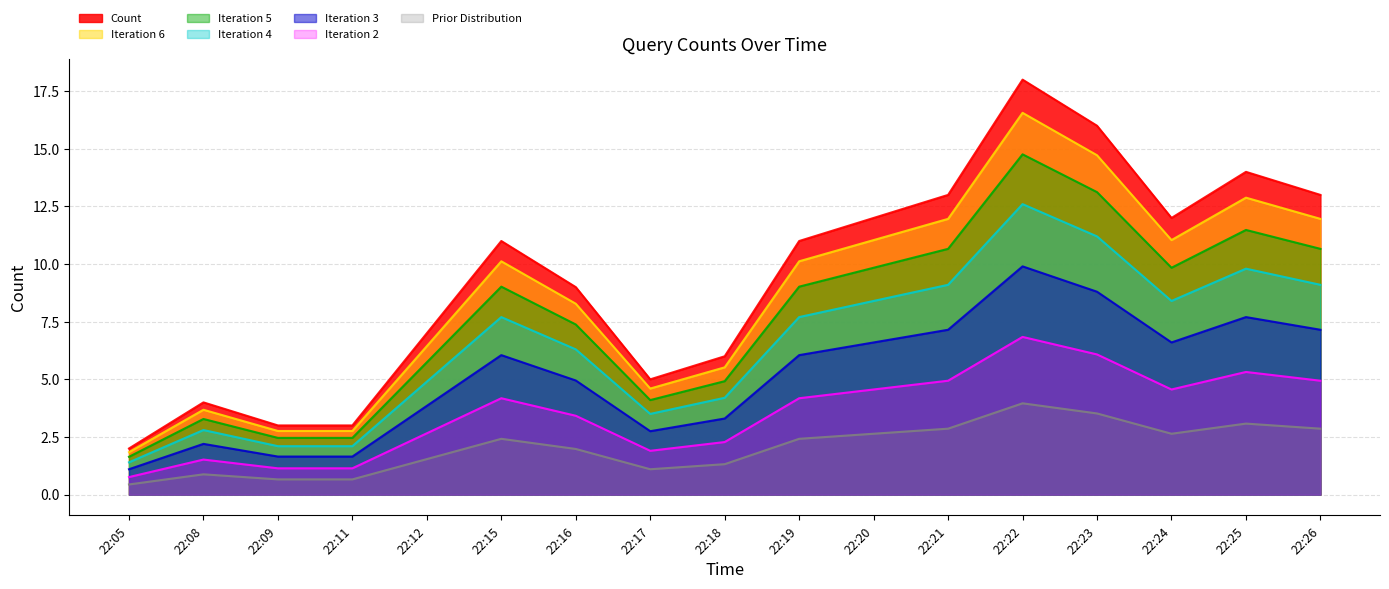

What is the total value across all series at 22:25?

64.3